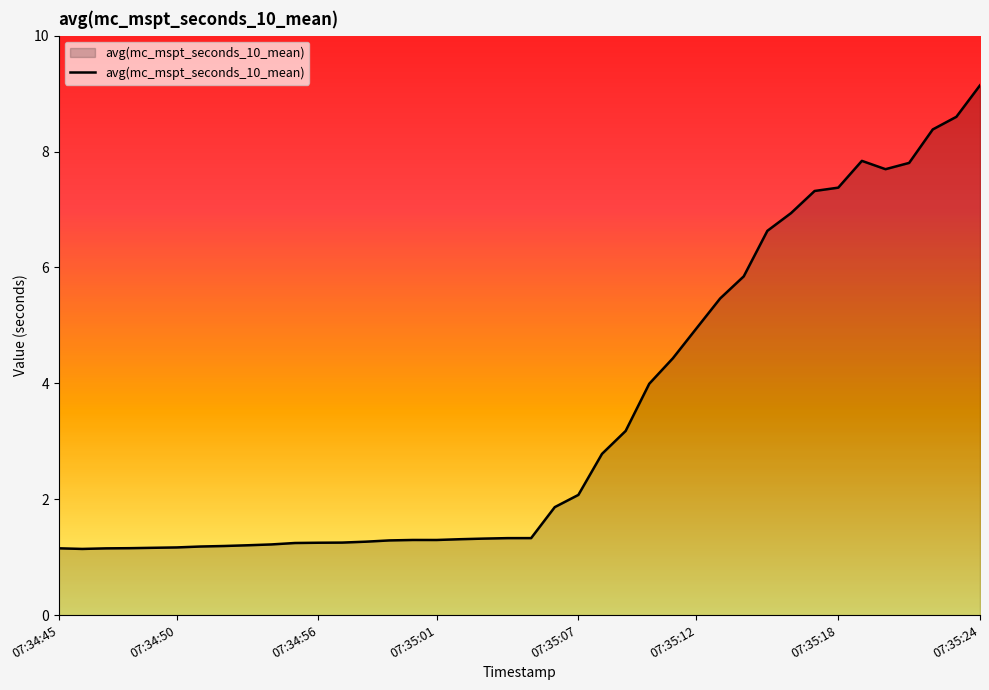

What is the minimum value shown in the chart?

1.1